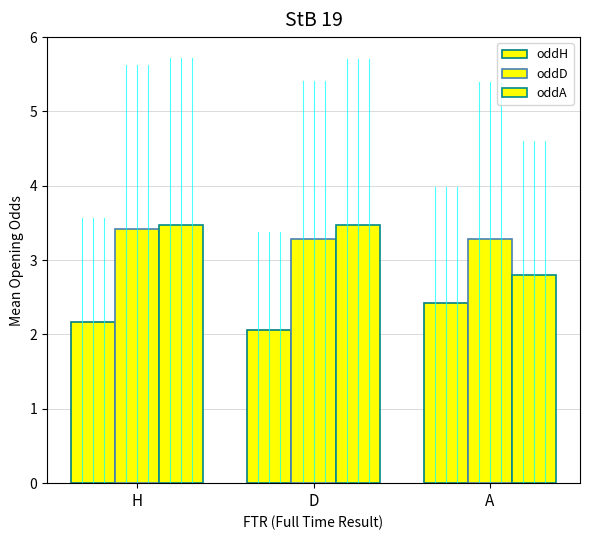

How many data points in oddA are above 3?

2